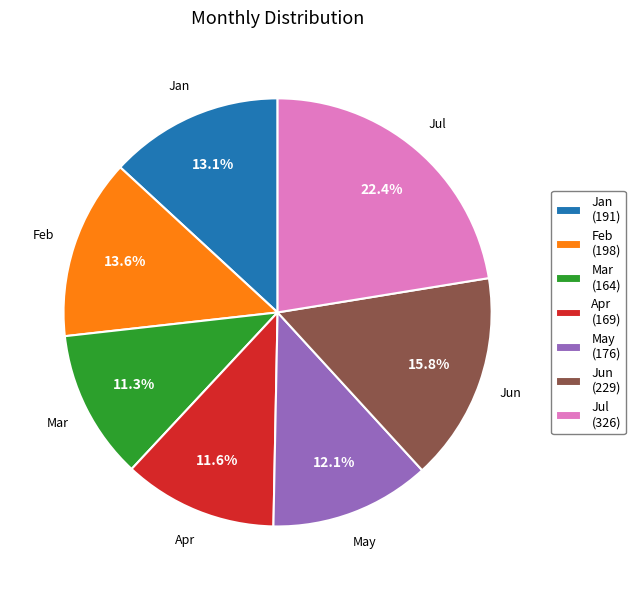

How much of the chart is everything except Jan?

86.9%